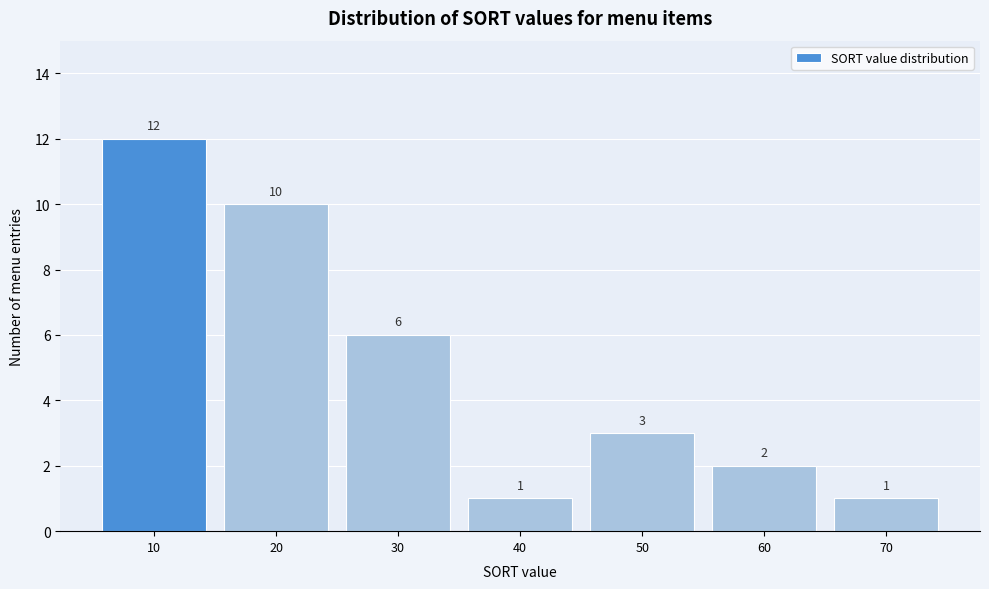

Reading left to right, list all the values displayed in this chart.

10=12	20=10	30=6	40=1	50=3	60=2	70=1